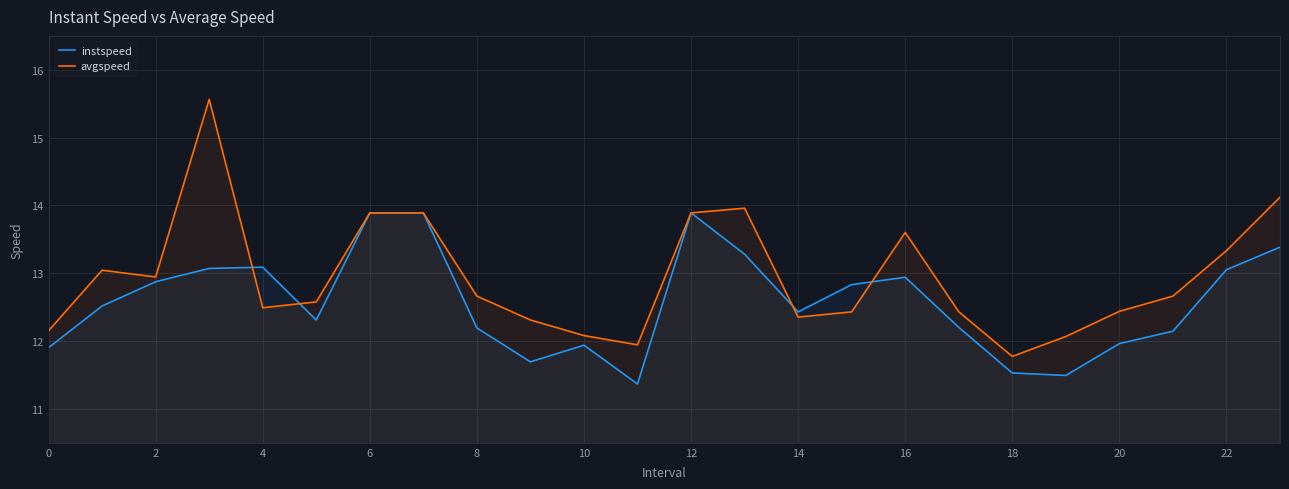

What is the total value across all series at 2?

25.8